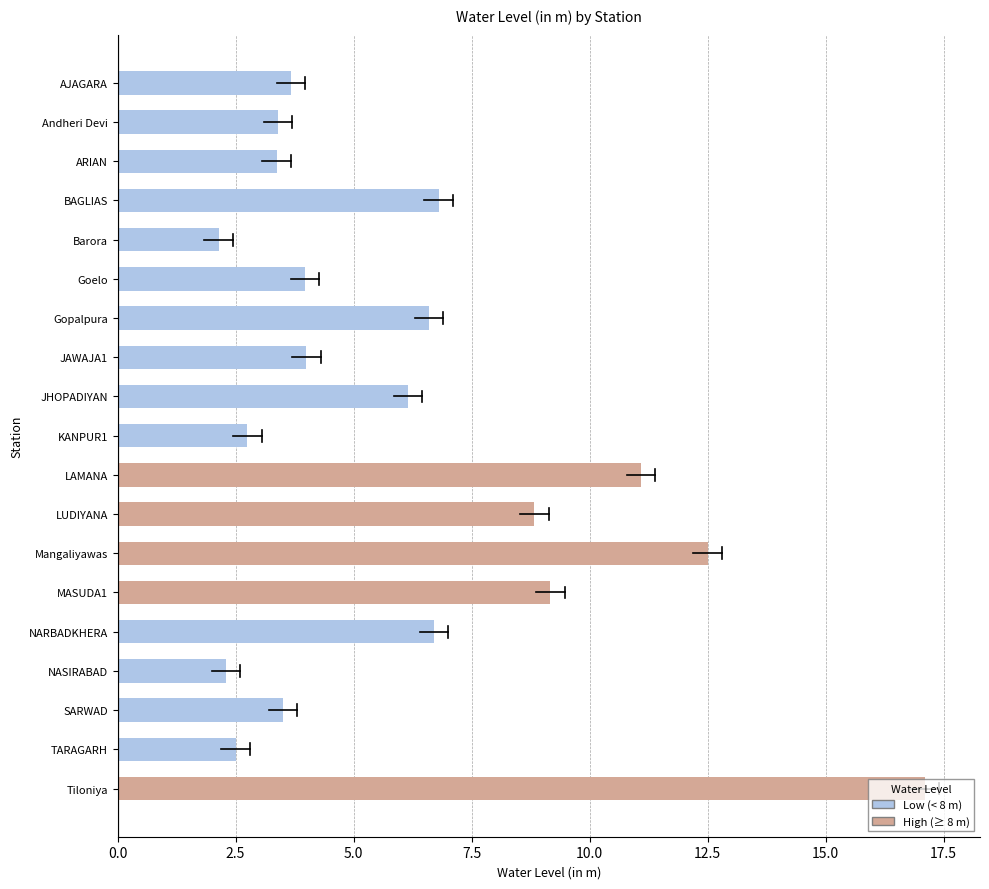

What is the value of the 11th bar from the top?

11.1